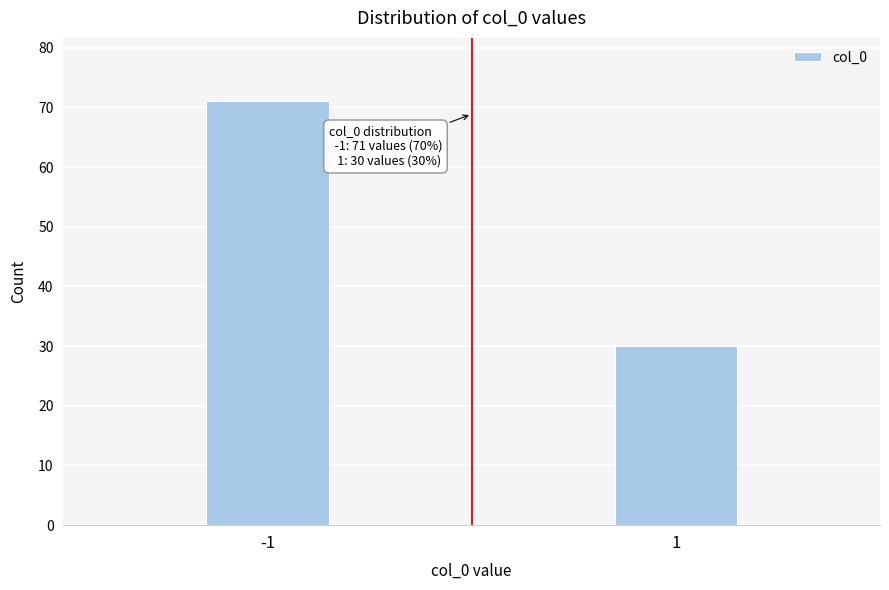

Reading left to right, what are all the values shown in this chart?

-1=71	1=30